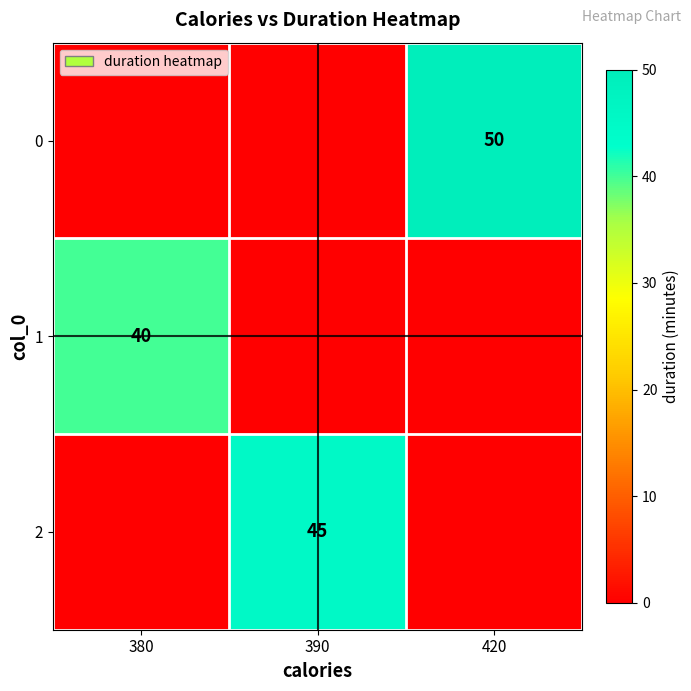

How many series are shown in this chart?

3